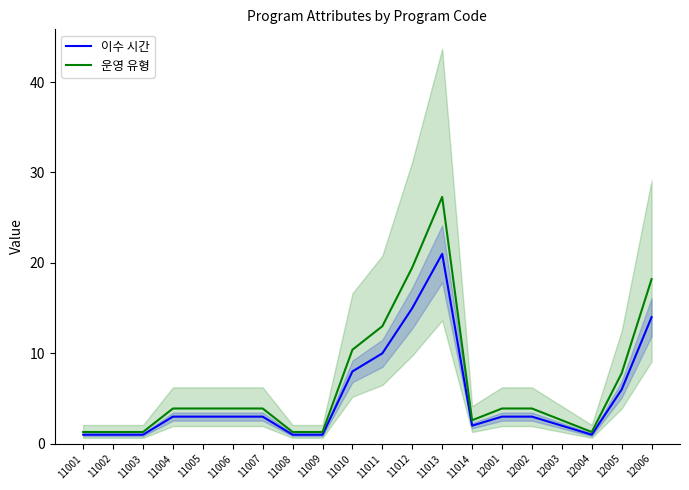

True or false: 이수 시간 and 운영 유형 intersect in this chart.

False